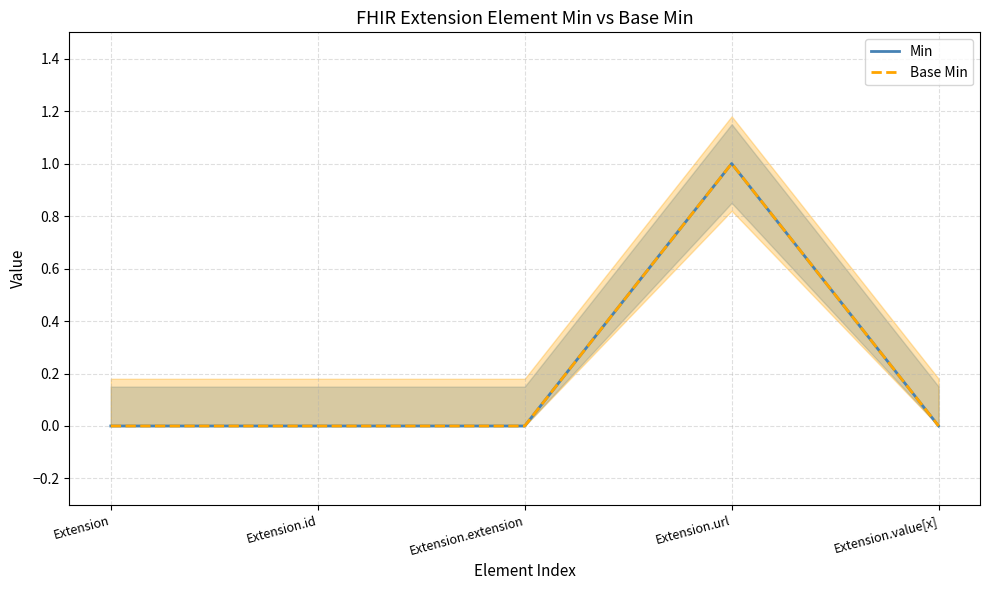

In Base Min, how many points are higher than both neighbors (excluding endpoints)?

1